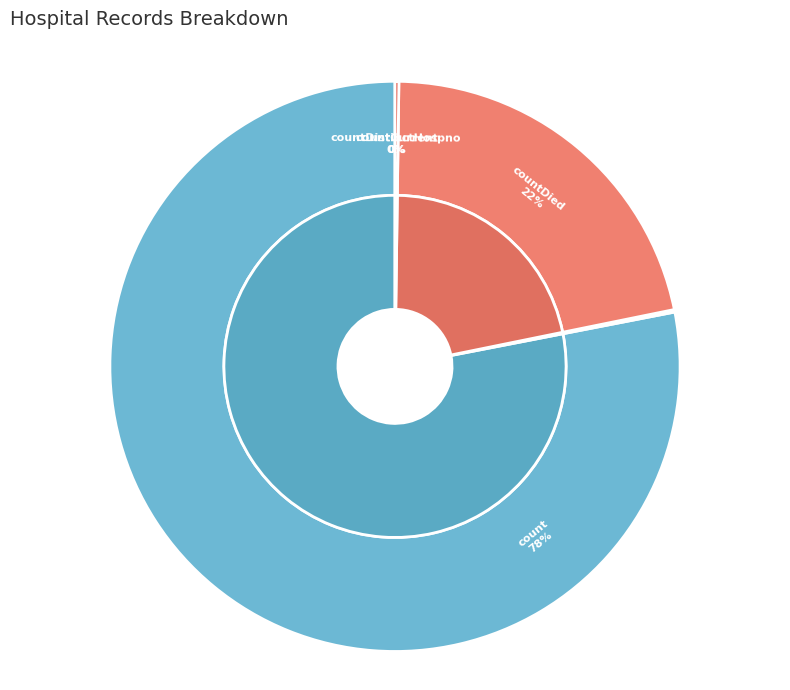

What is the change in value from countDied to countCurrent?

-5109